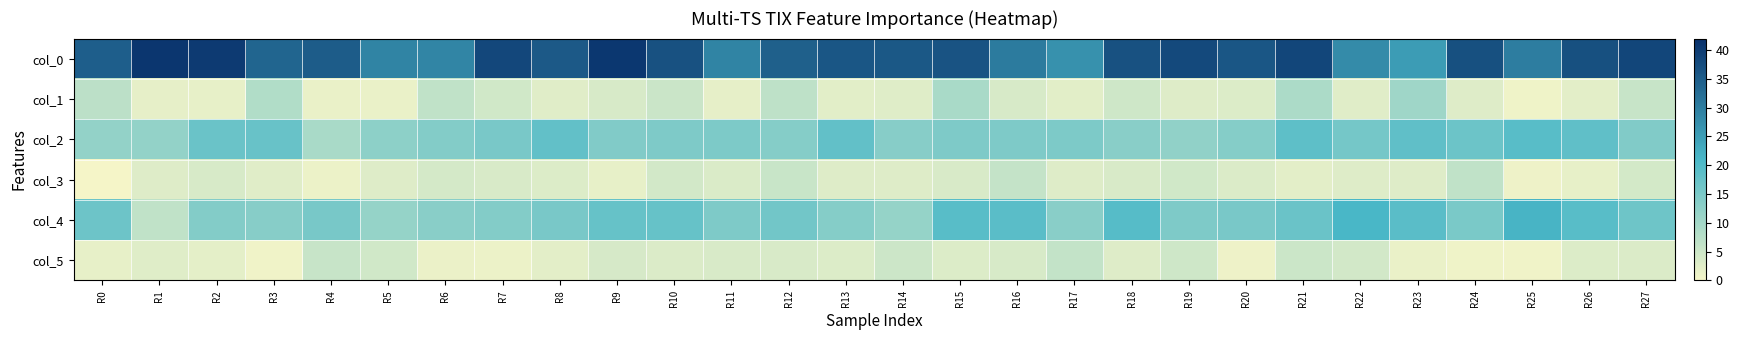

At how many categories does at least one series exceed 8?

28